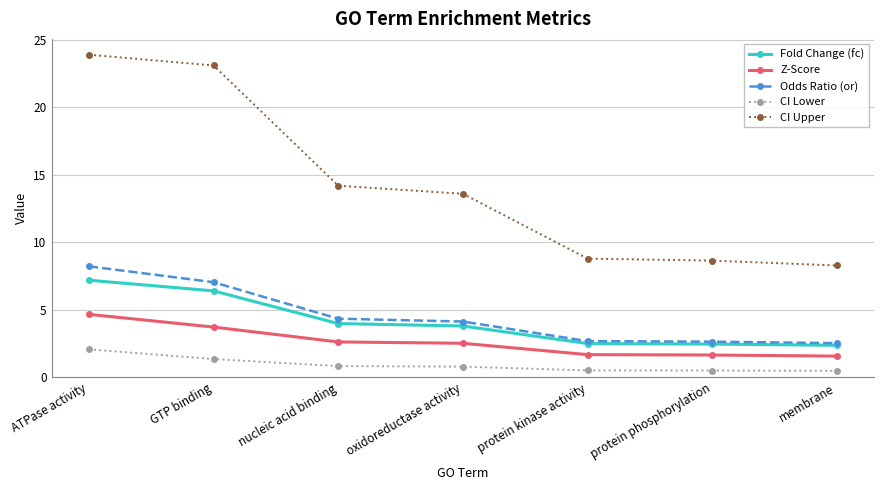

Between oxidoreductase activity and membrane, which series saw the biggest shift?

CI Upper